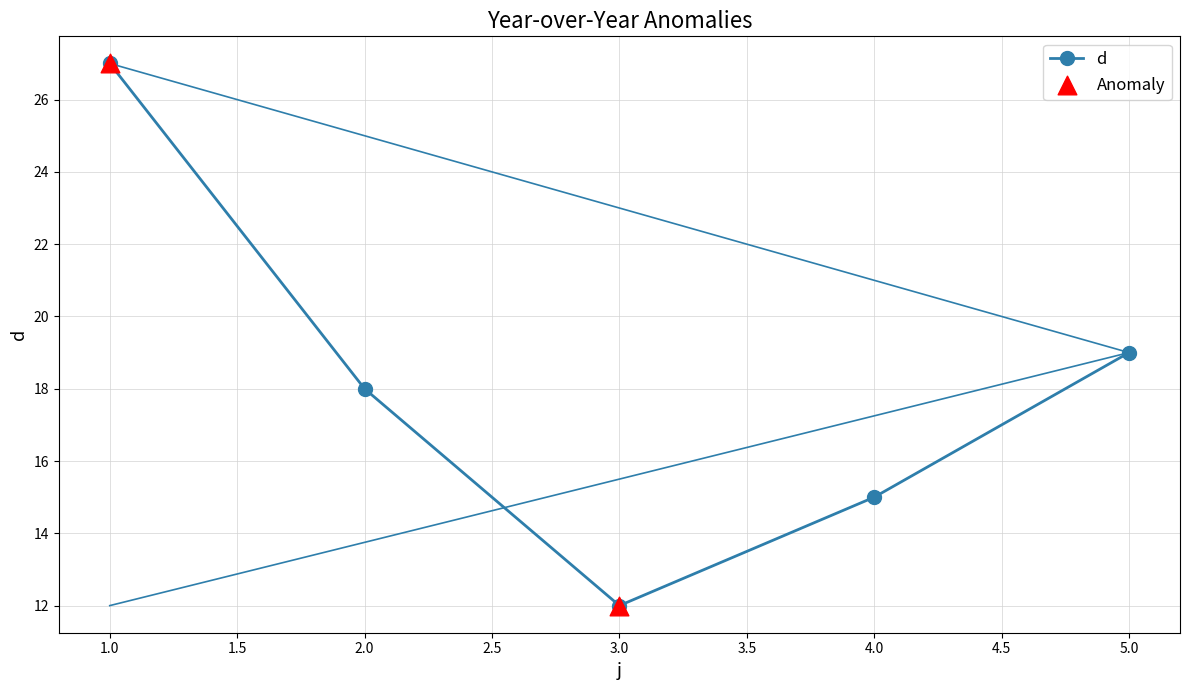

Approximately how many times larger is the value at 2.0 compared to 4.0?

1.2